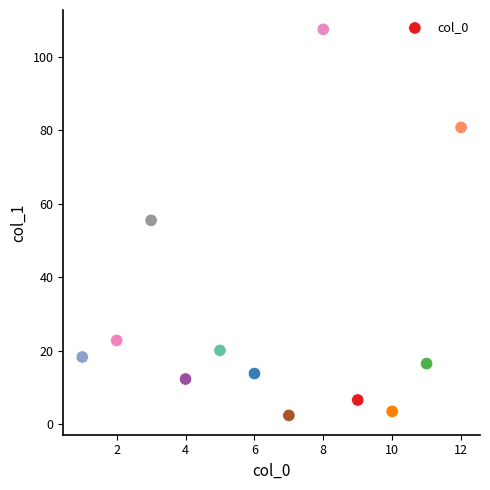

What Y value in the scatter plot is closest to 54?

55.5